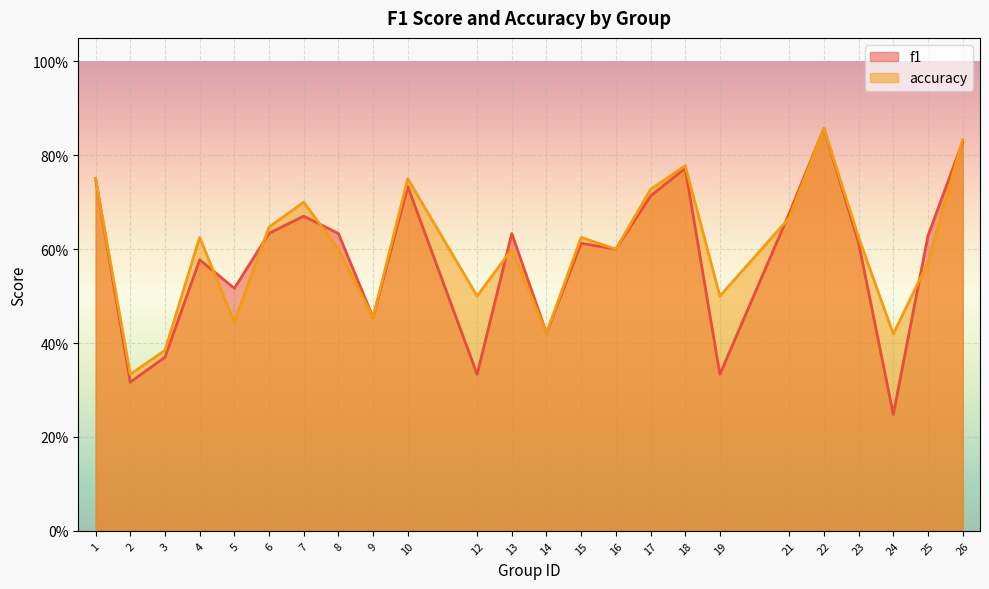

The value of accuracy at 19 is 0.5. True or false?

True